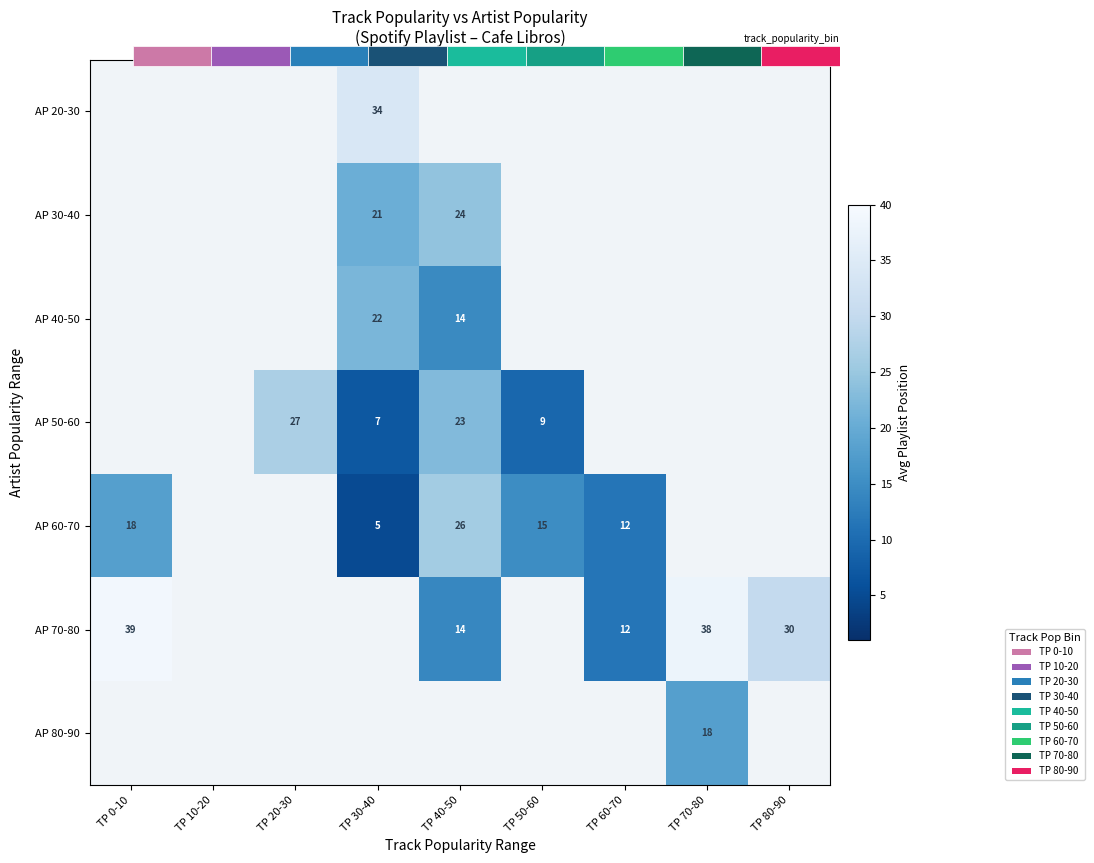

True or false: AP 50-60 has a value of 7.0 at TP 30-40.

True